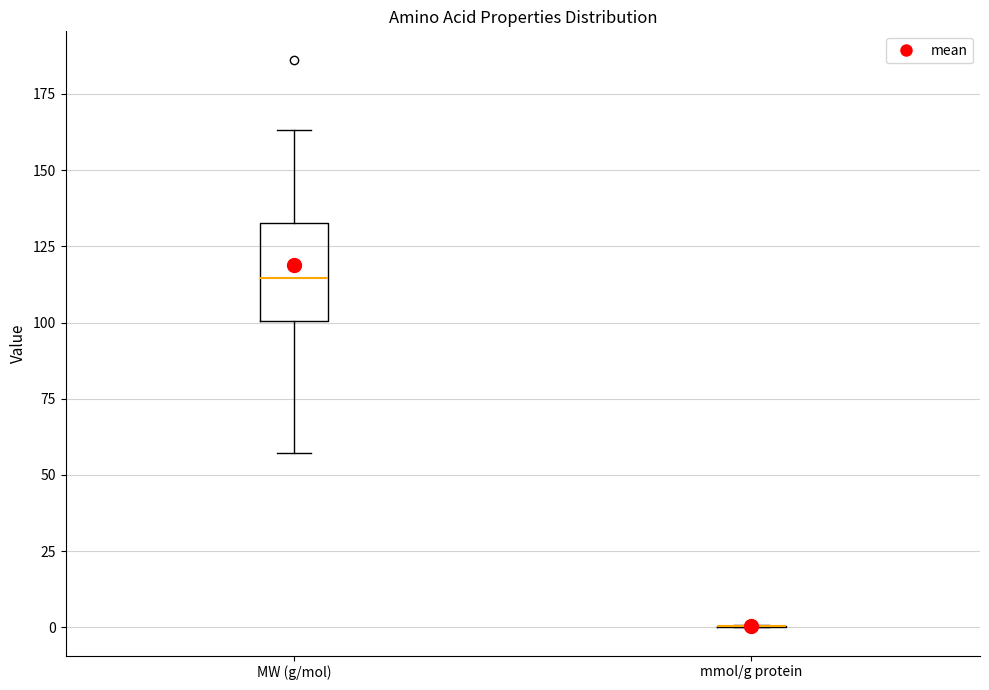

Which box is the tallest, from its lower edge to its upper edge?

MW (g/mol)